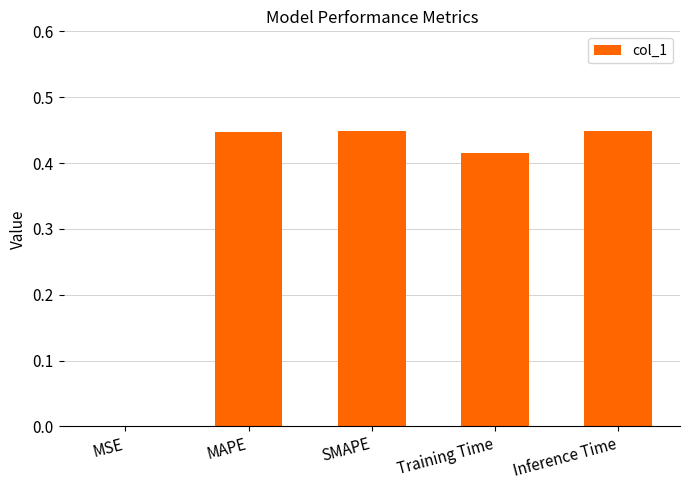

Which has a higher value, Training Time or Inference Time?

Inference Time